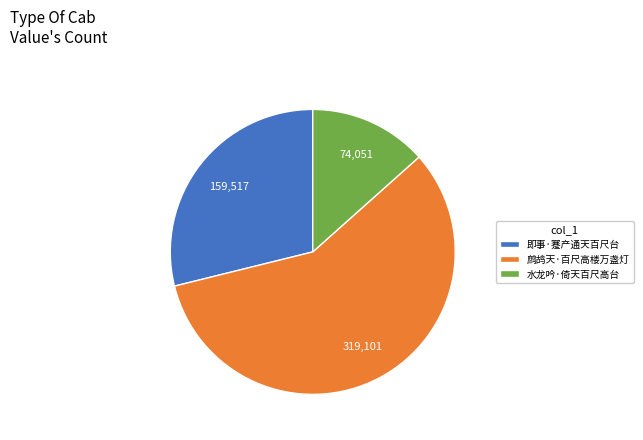

Rank the categories by value from highest to lowest.

鹧鸪天·百尺高楼万盏灯, 即事·蹇产通天百尺台, 水龙吟·倚天百尺高台